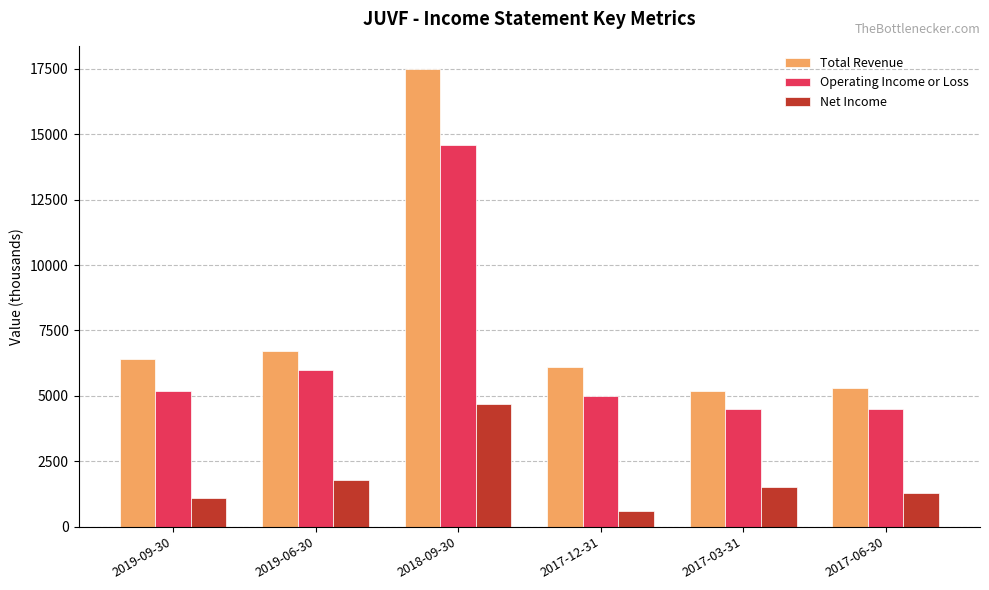

Rank the series by their maximum value, from lowest to highest.

Net Income, Operating Income or Loss, Total Revenue